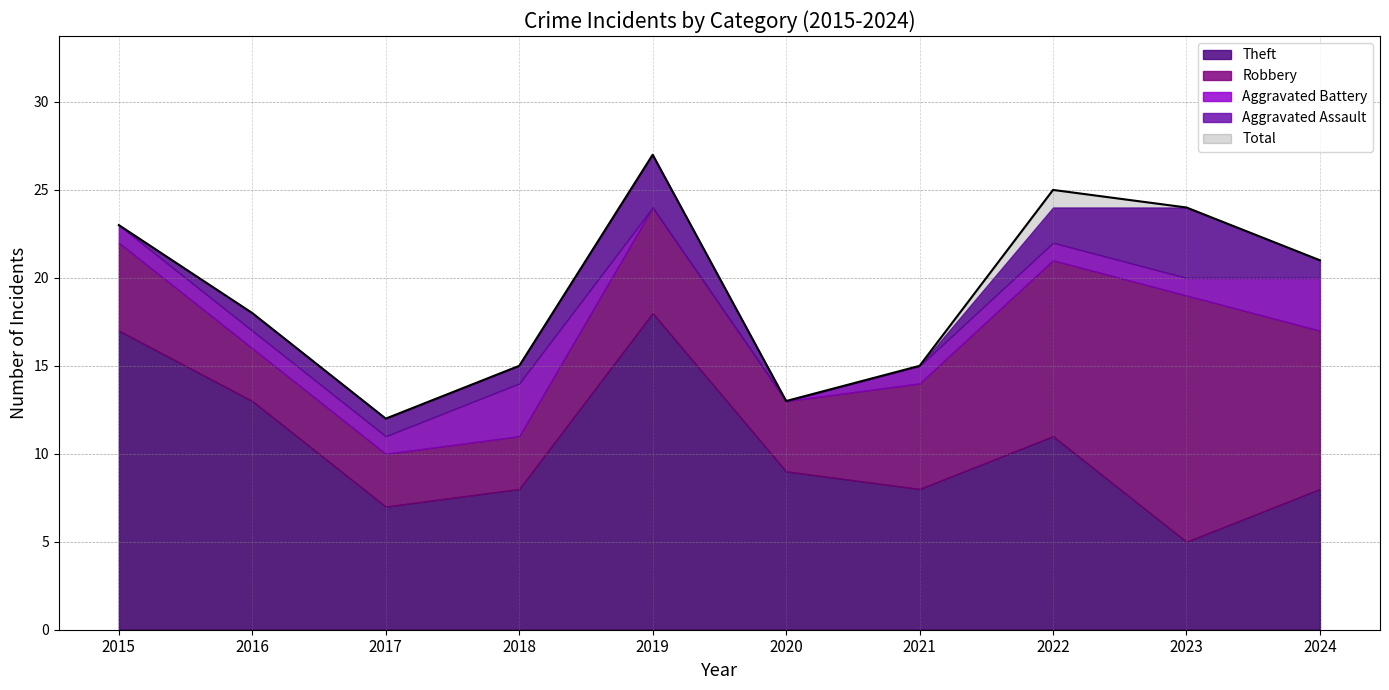

True or false: Total and Theft intersect in this chart.

False